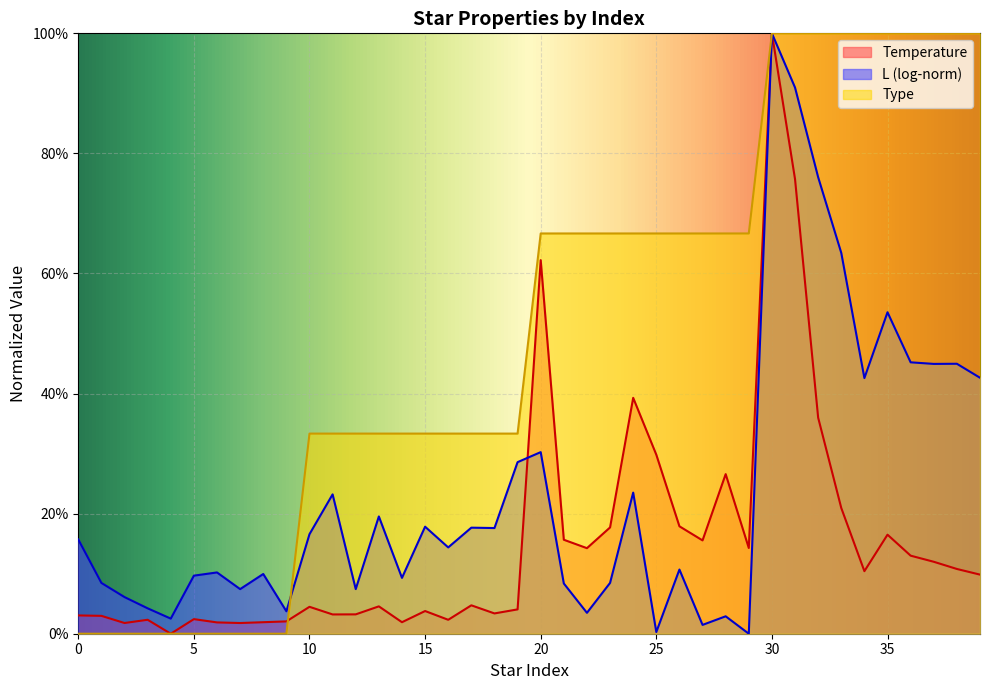

Rank the series at 3 from highest to lowest value.

Temperature, Type